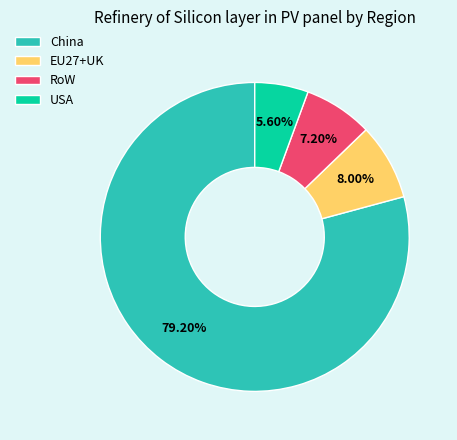

To the nearest percent, what portion does China represent?

79%